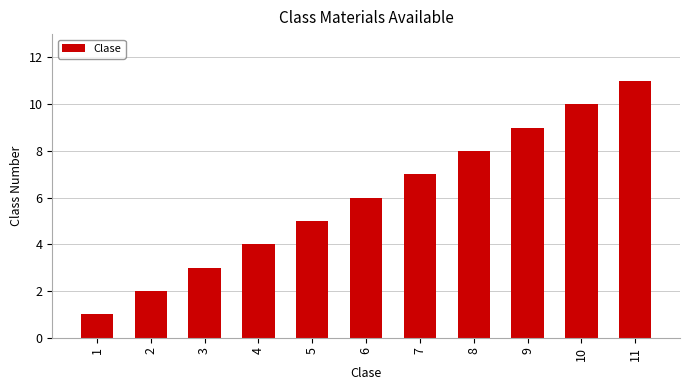

The value at 8 is 8. True or false?

True